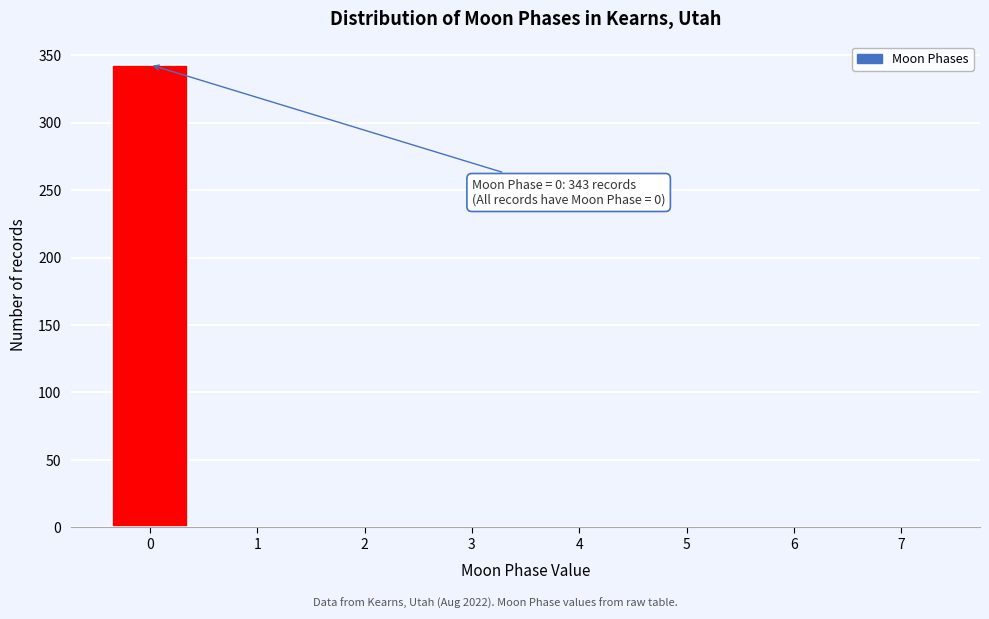

Reading left to right, list all the values displayed in this chart.

0=343	1=0	2=0	3=0	4=0	5=0	6=0	7=0